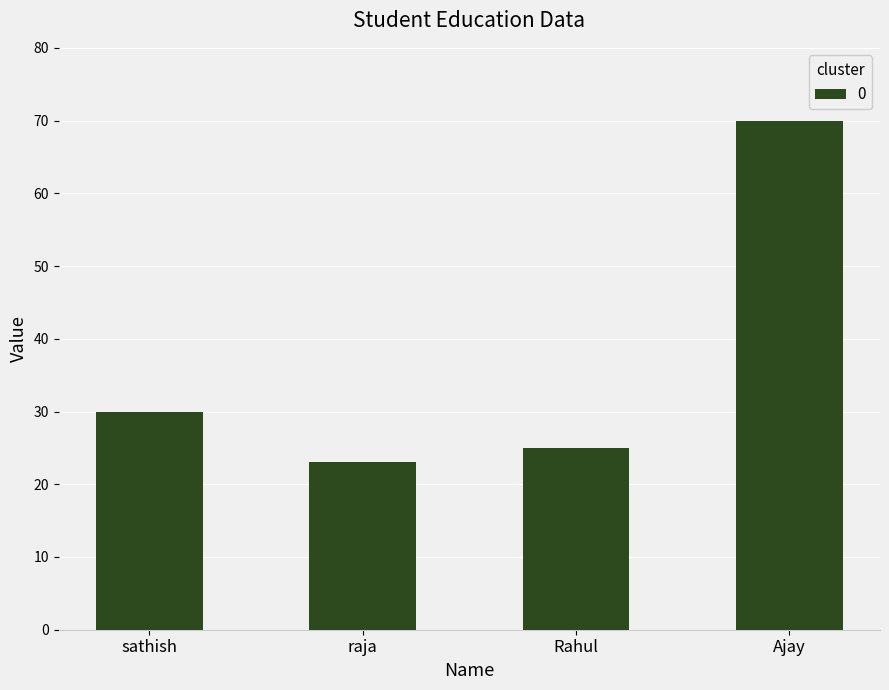

List the labels in order of value, smallest first.

raja, Rahul, sathish, Ajay